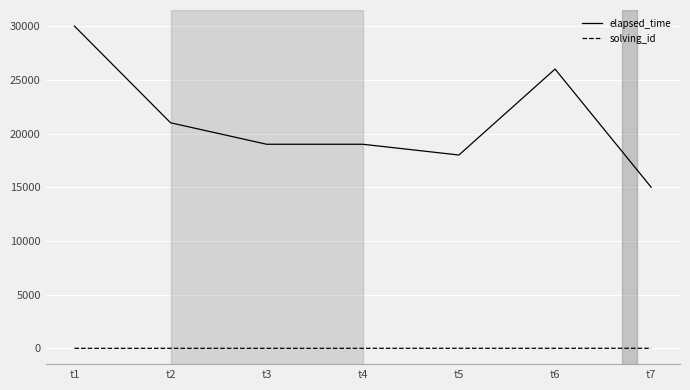

Rank the series at t5 from highest to lowest value.

elapsed_time, solving_id